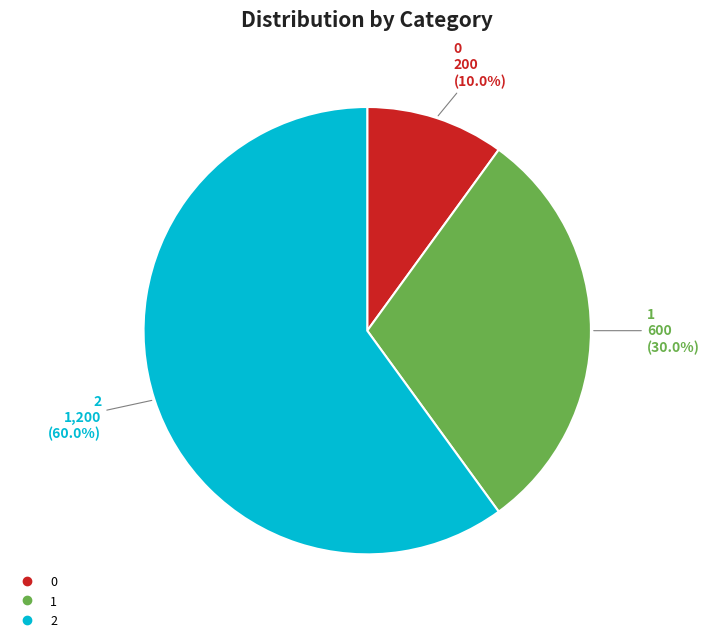

How many slices are in this pie chart?

3